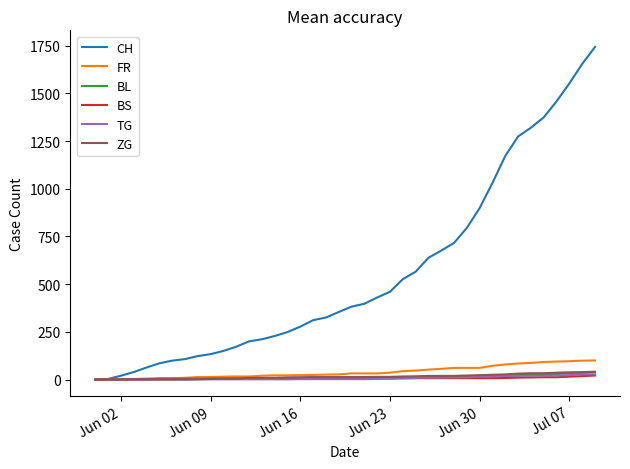

Which series has the largest range (max minus min)?

CH